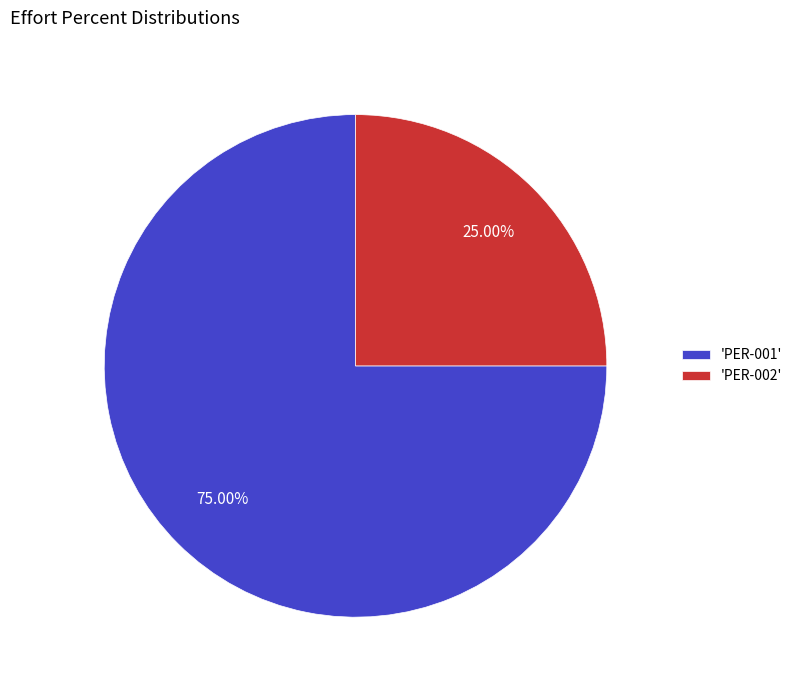

Combined, do 'PER-001' and 'PER-002' account for over 50%?

Yes